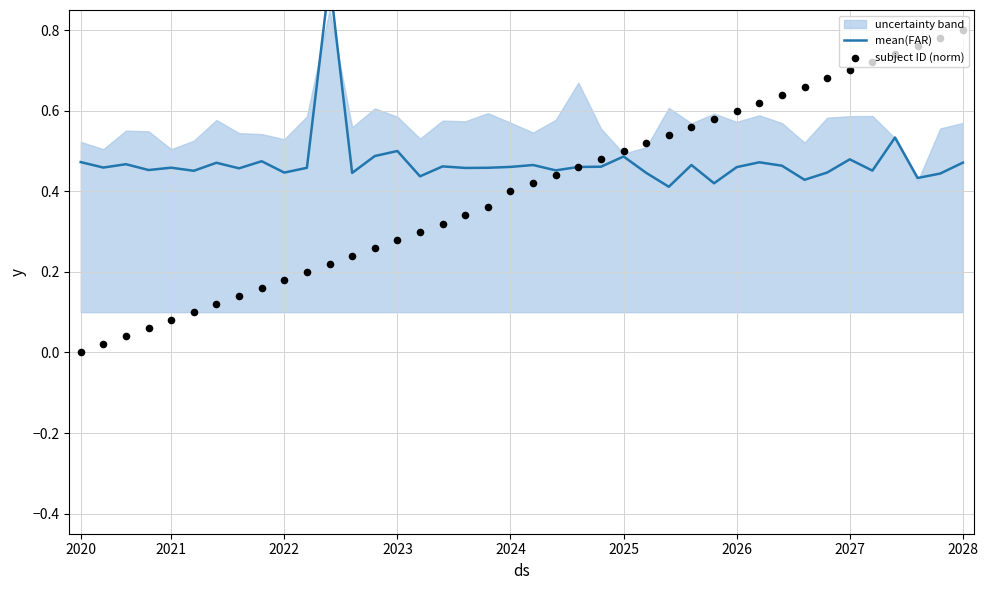

At which category is the sum across all series the highest?

36